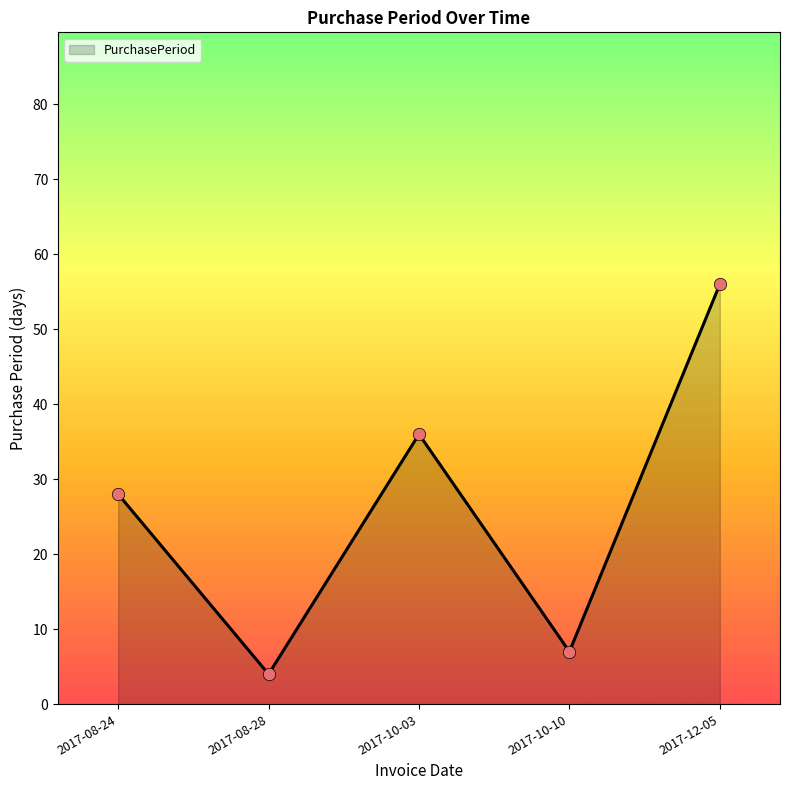

What is the ratio of the value at 2017-12-05 to the value at 2017-10-10?

8.0